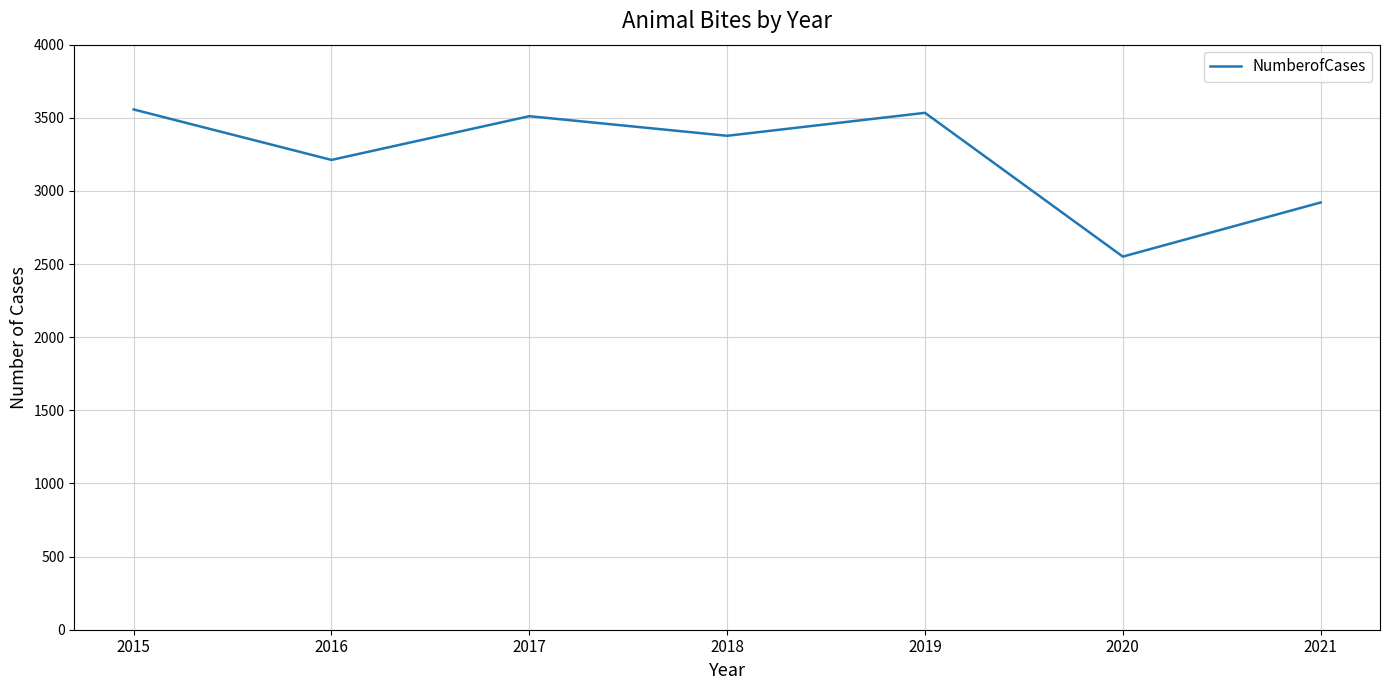

Count the number of categories in the chart.

7